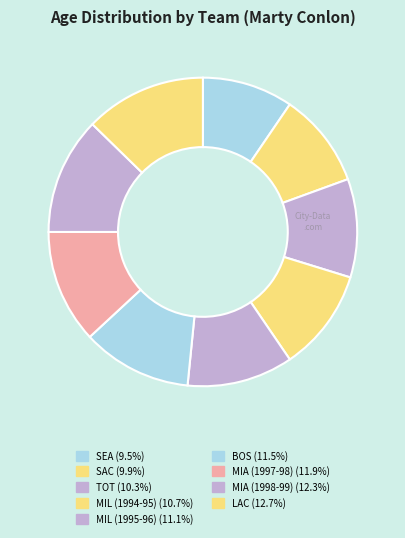

How many slices are in this pie chart?

9